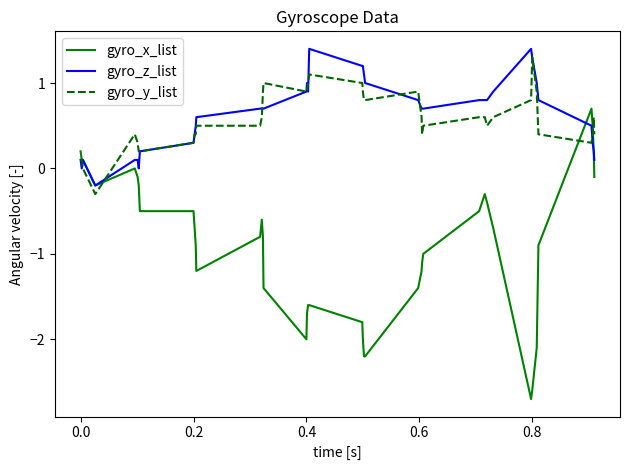

Which series has the largest range (max minus min)?

gyro_x_list